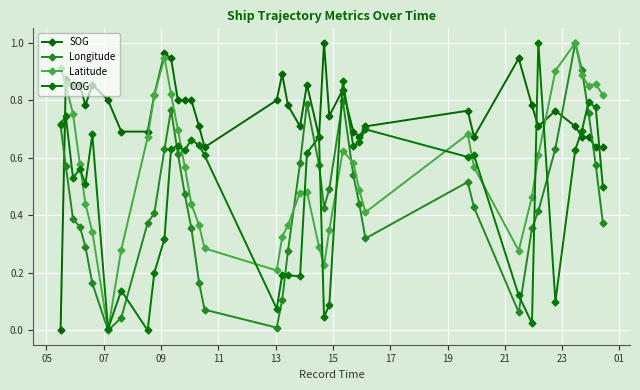

How many data points in COG are above 0?

39